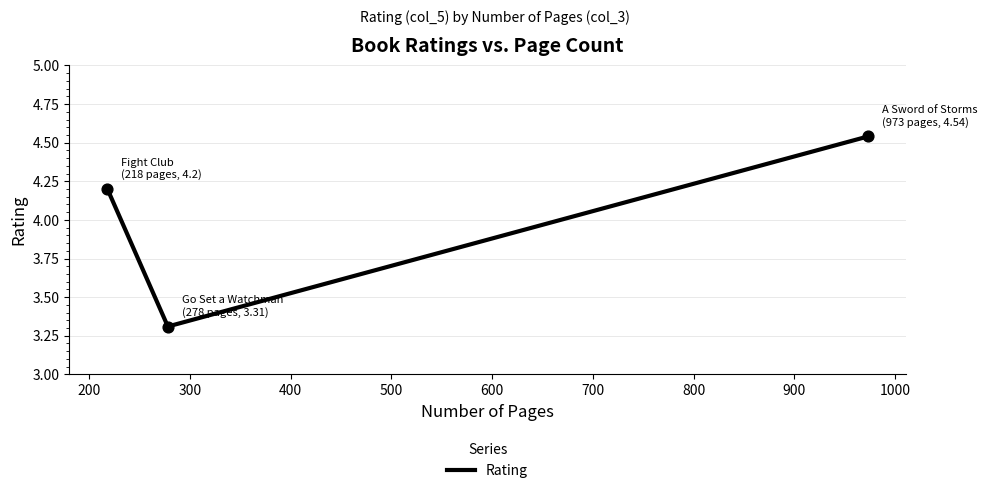

What is the average value?

4.0